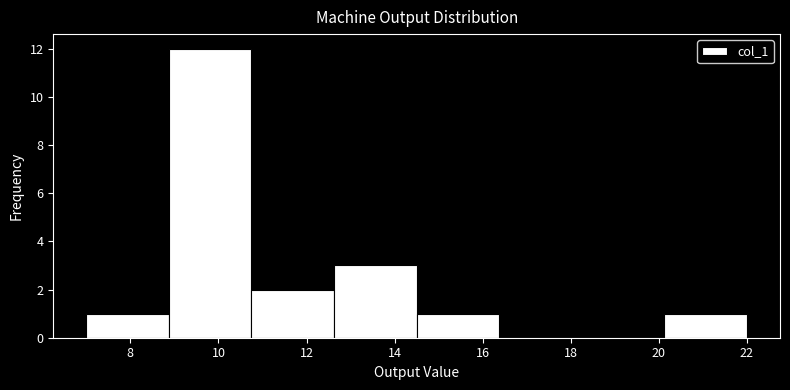

How tall is the bar that spans 8.8 to 10.8 on the x-axis? Neither the bar edges nor the heights are printed on the chart, so give them approximately, as read against the axes.

12